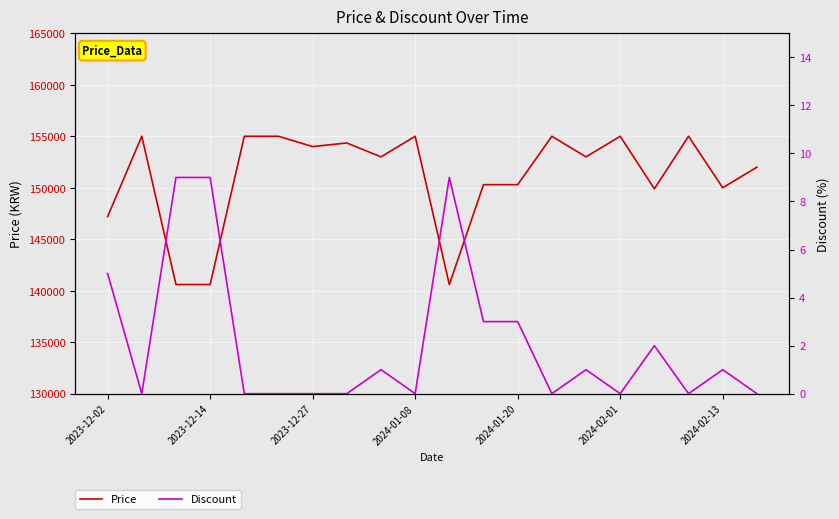

Where is Price nearest to the value 147800?

2023-12-02